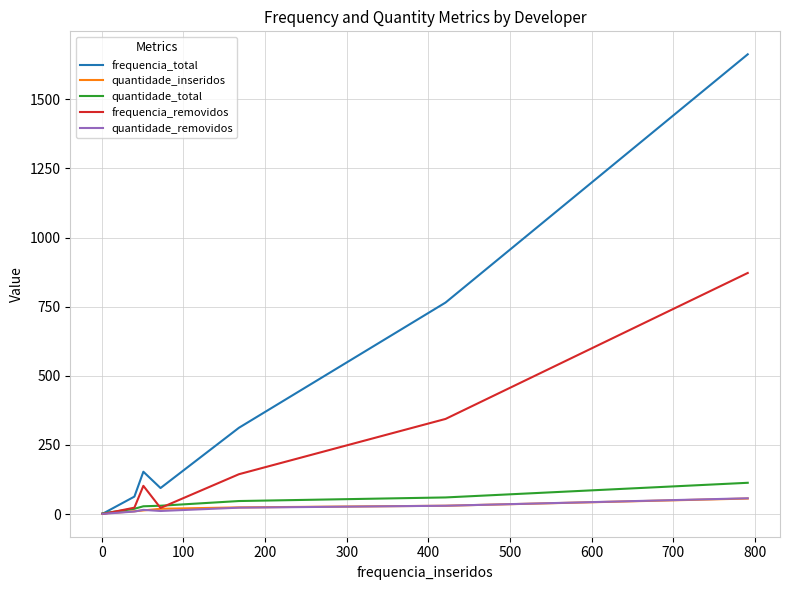

What is the maximum value for quantidade_removidos?

57